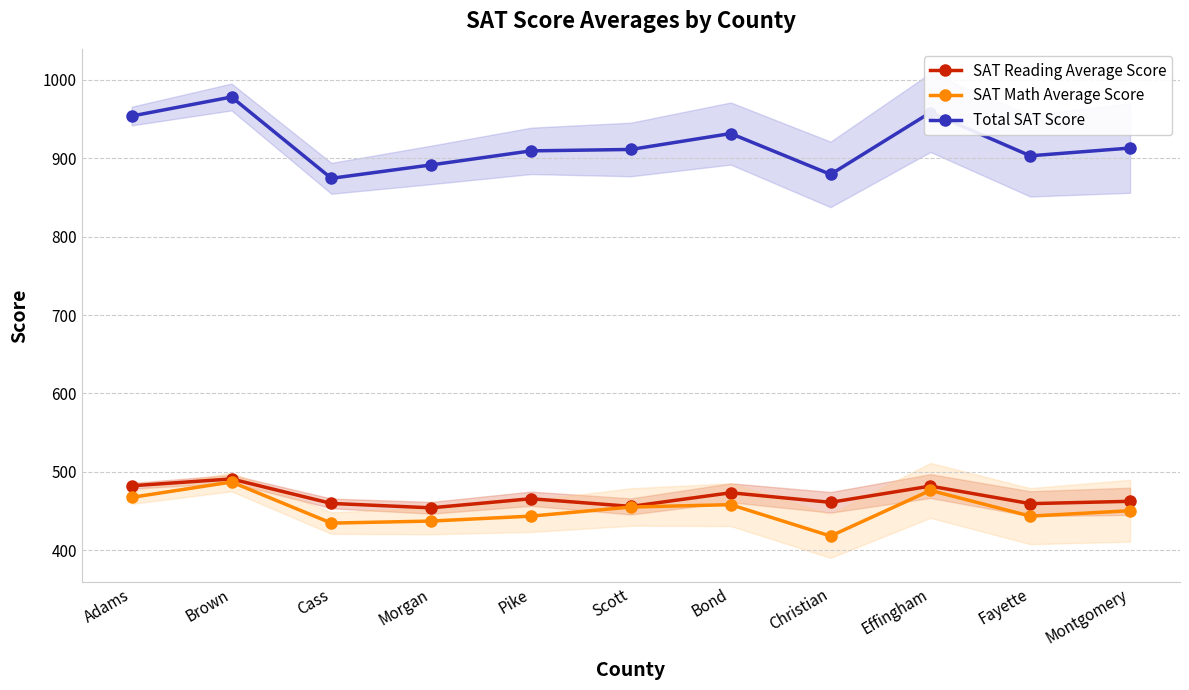

True or false: Total SAT Score has a value of 913.0 at Montgomery.

True